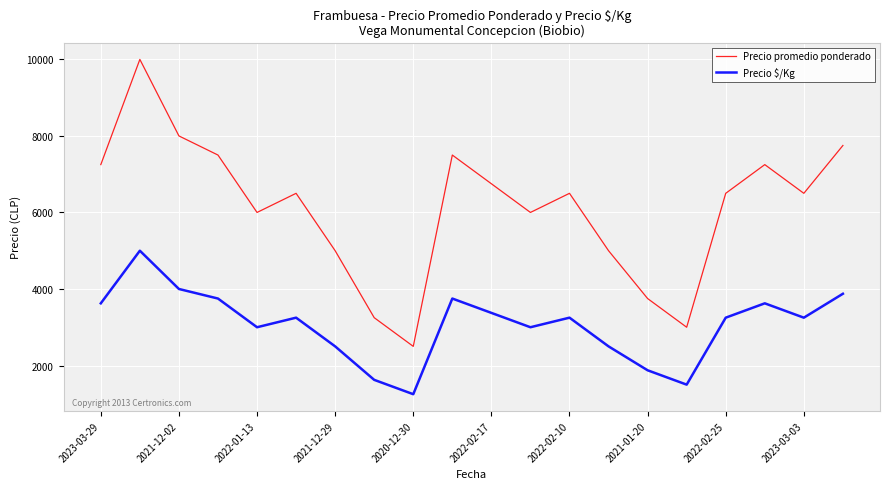

True or false: Precio $/Kg has more than 0 interior local peaks.

True